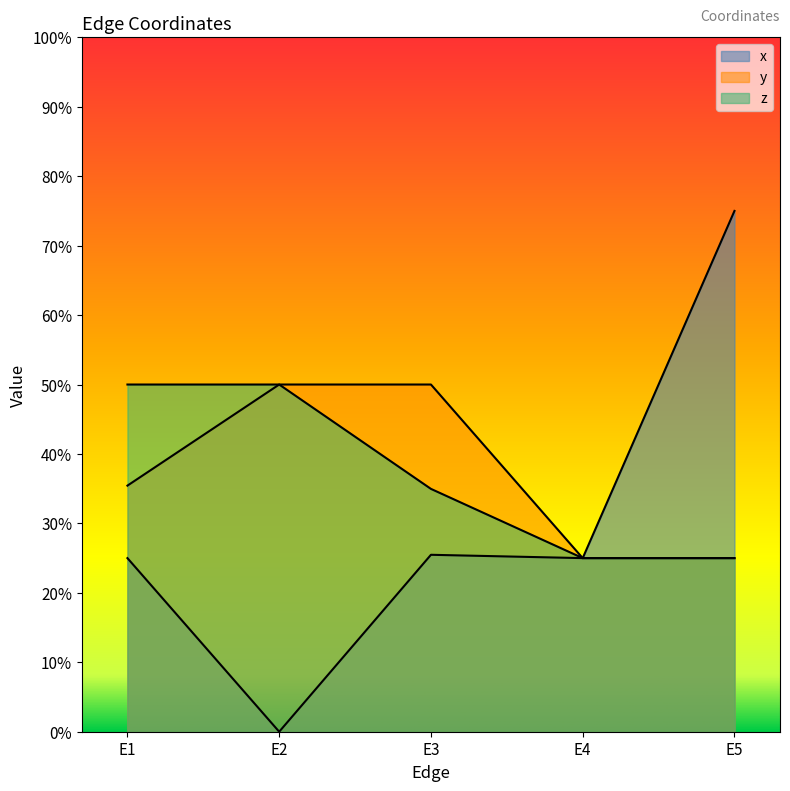

How many interior local valleys does the x series have?

2